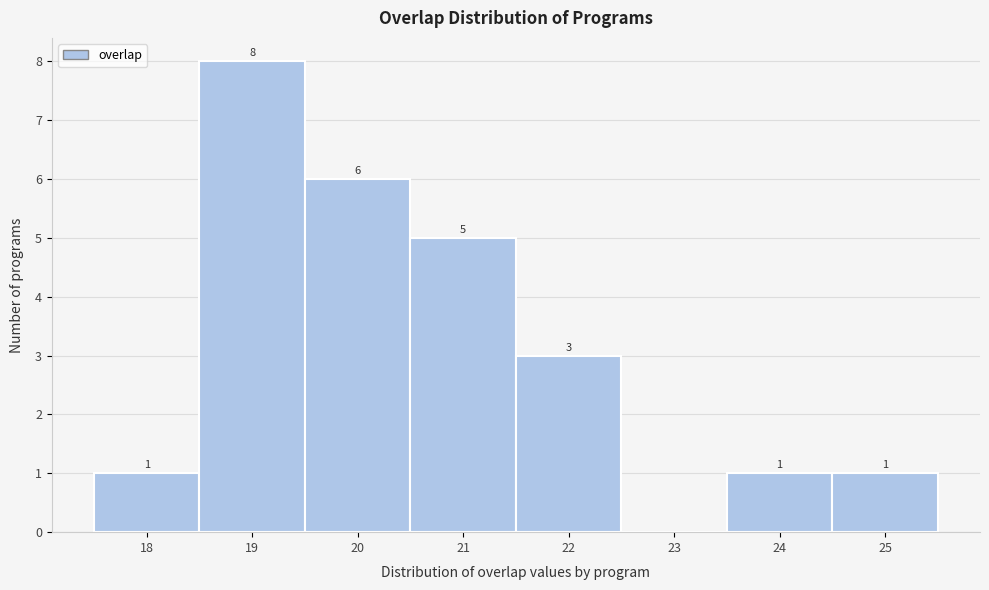

Over which range of the x-axis is the bar tallest?

18.5 to 19.5